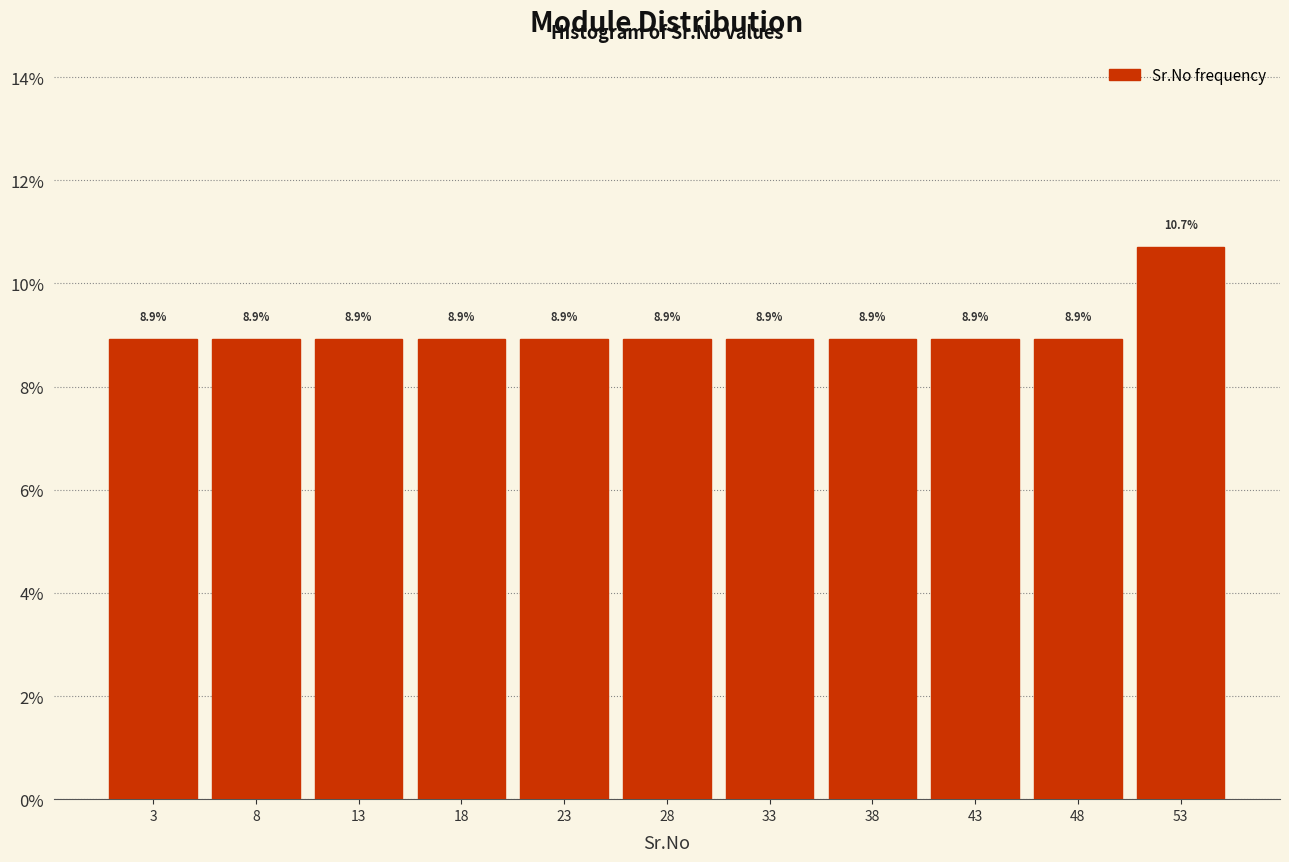

Reading left to right, transcribe this chart: for each bar, give the range it covers on the x-axis and its height.

1 to 6: 8.9
6 to 11: 8.9
11 to 16: 8.9
16 to 21: 8.9
21 to 26: 8.9
26 to 31: 8.9
31 to 36: 8.9
36 to 41: 8.9
41 to 46: 8.9
46 to 51: 8.9
51 to 56: 10.7